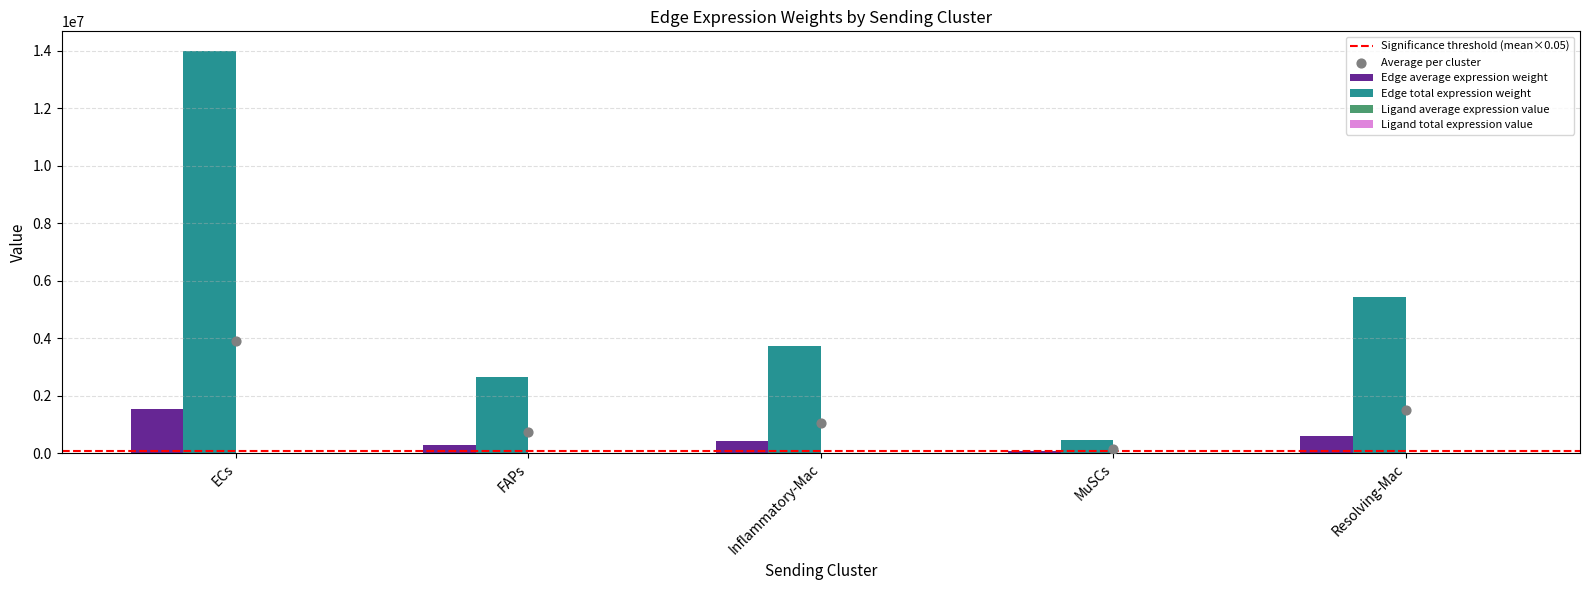

What is the total value across all series at Inflammatory-Mac?

4160627.1